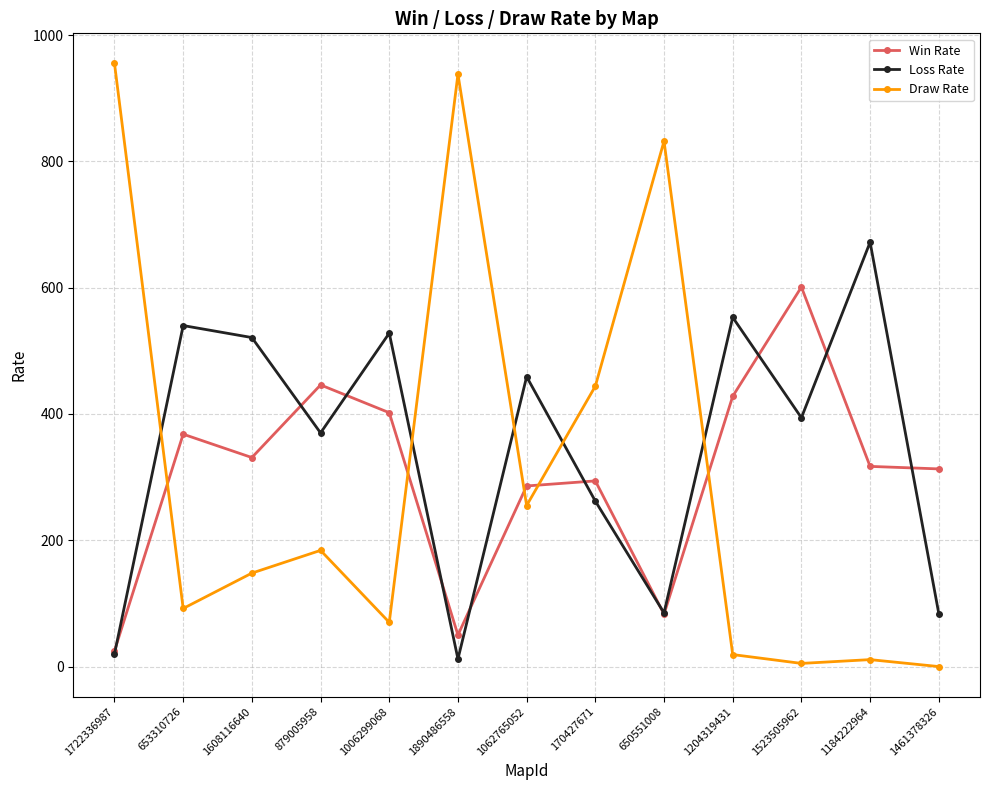

Rank the series at 1006299068 from lowest to highest value.

Draw Rate, Win Rate, Loss Rate